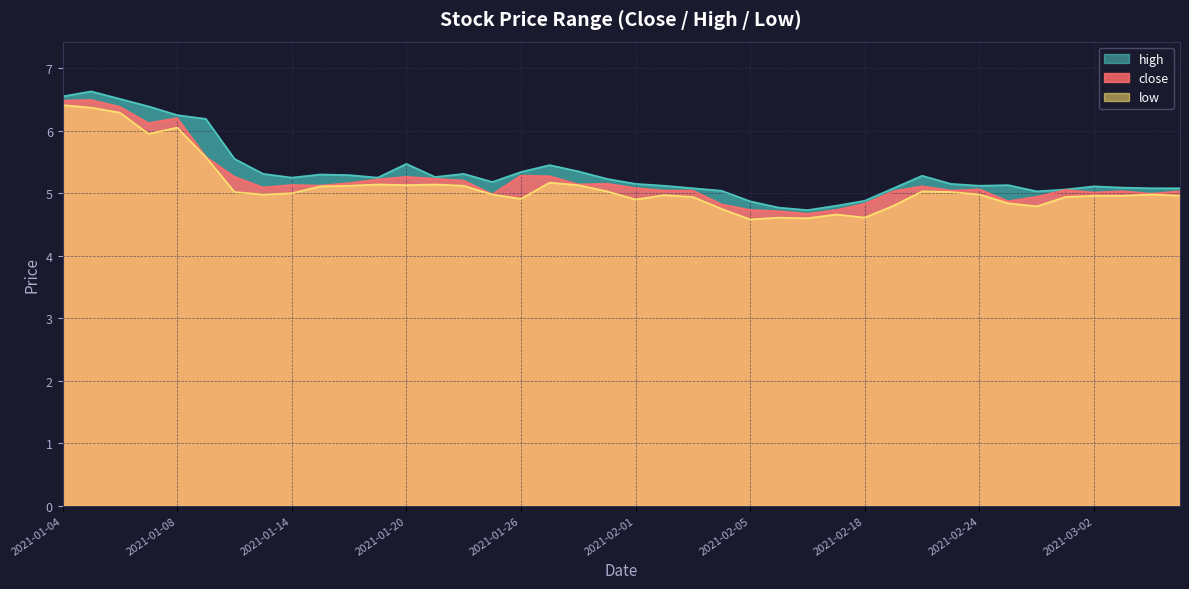

Is it true that close equals 5.2 at 2021-01-19?

True